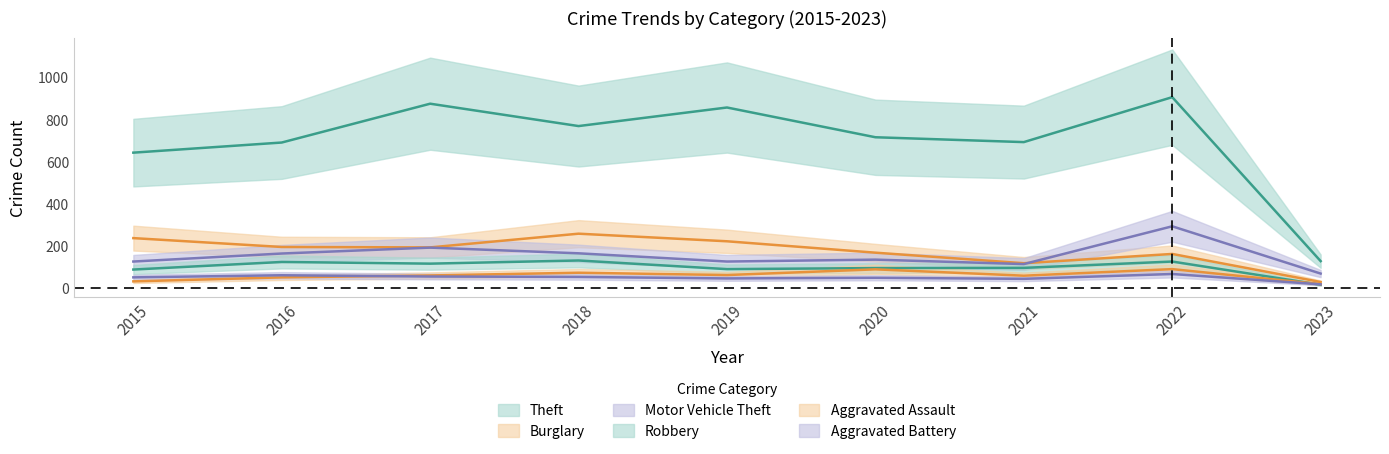

At which label does Aggravated Battery reach its minimum?

2023